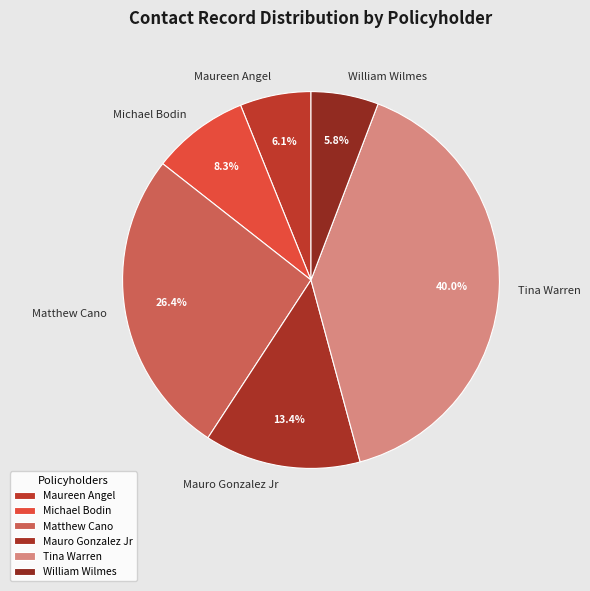

The Tina Warren slice represents 40% of the pie. True or false?

True